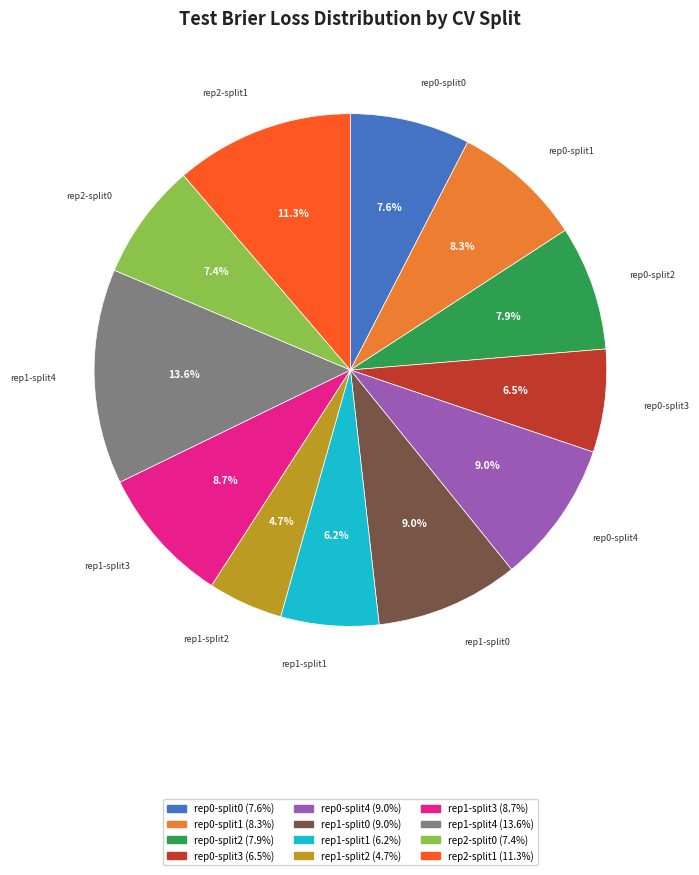

What percentage is NOT represented by rep0-split3?

93.5%